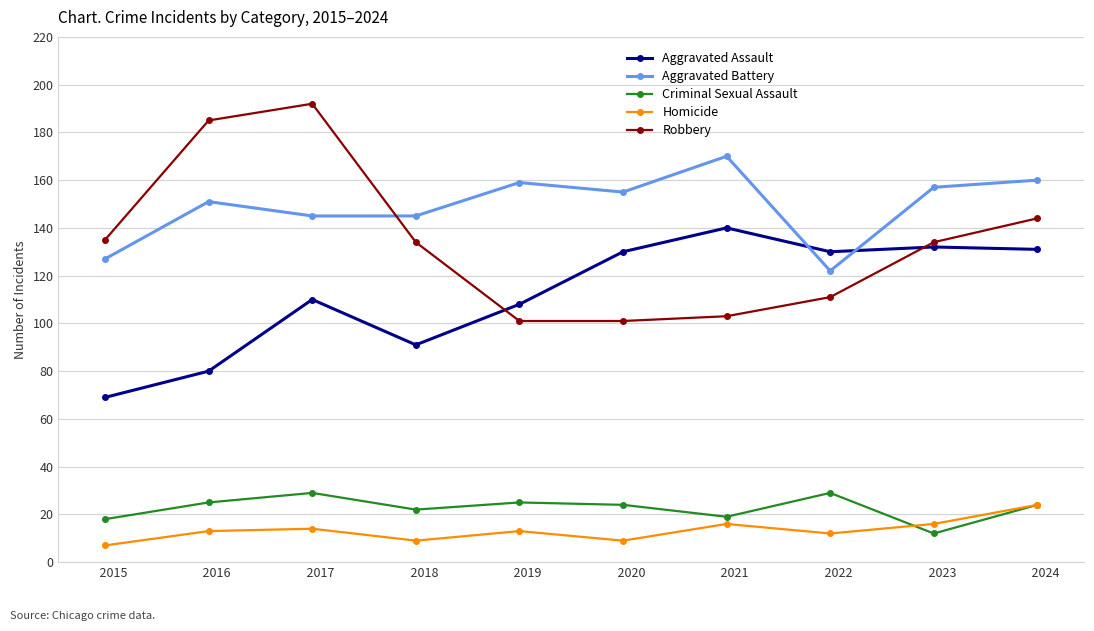

What are all the series names shown in the legend?

Aggravated Assault, Aggravated Battery, Criminal Sexual Assault, Homicide, Robbery